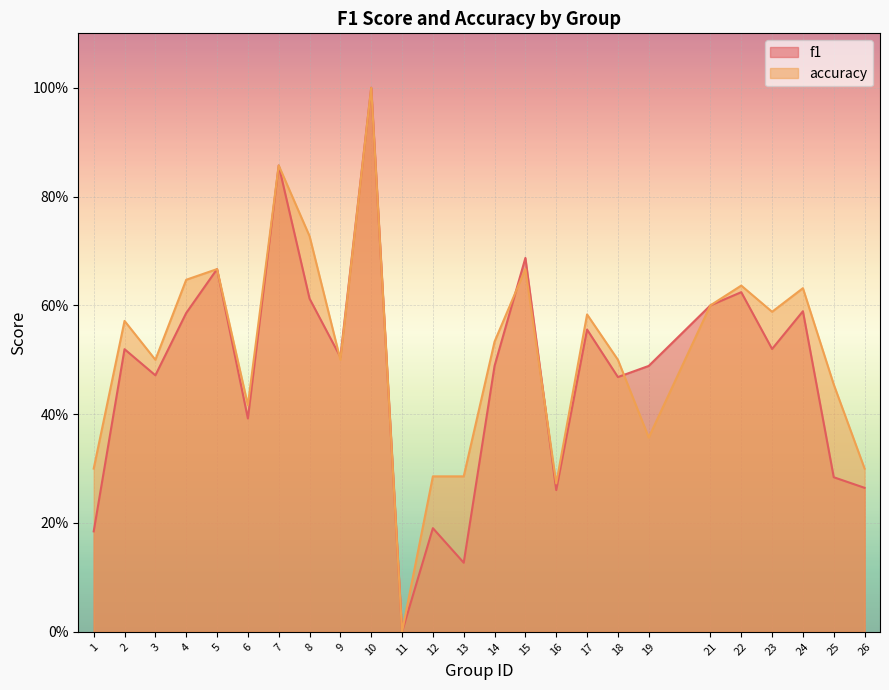

What is the difference between the maximum and minimum values in the accuracy series?

1.0